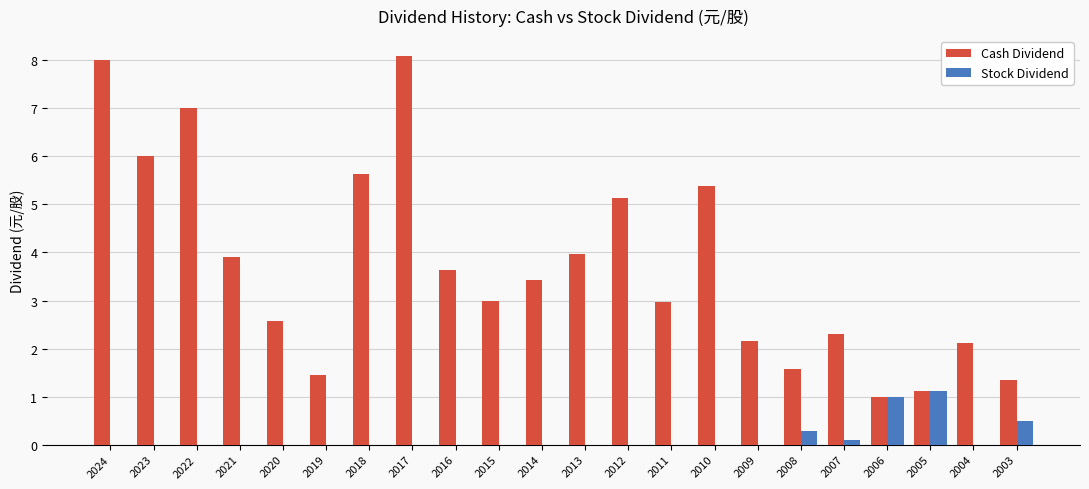

What is the maximum value for Stock Dividend?

1.1